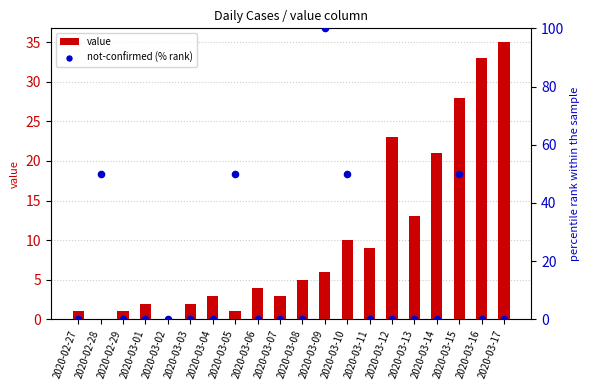

What are all the series names shown in the legend?

value, not-confirmed (% rank)